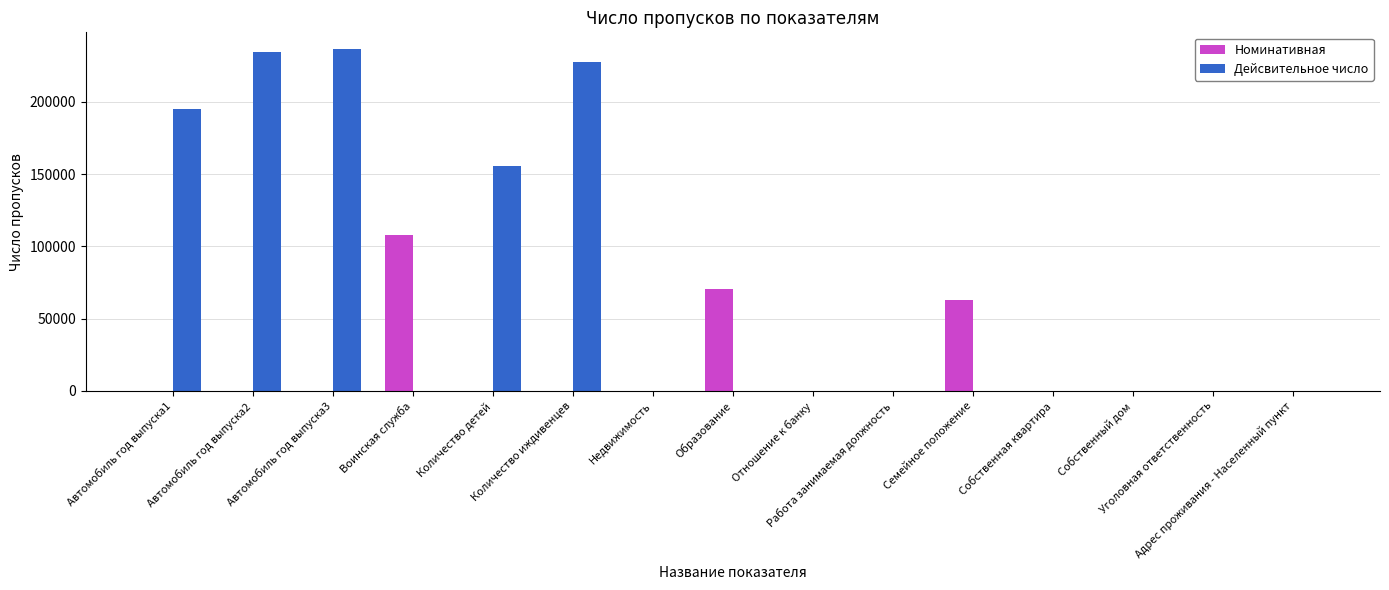

Which series has the largest total across all categories?

Дейсвительное число